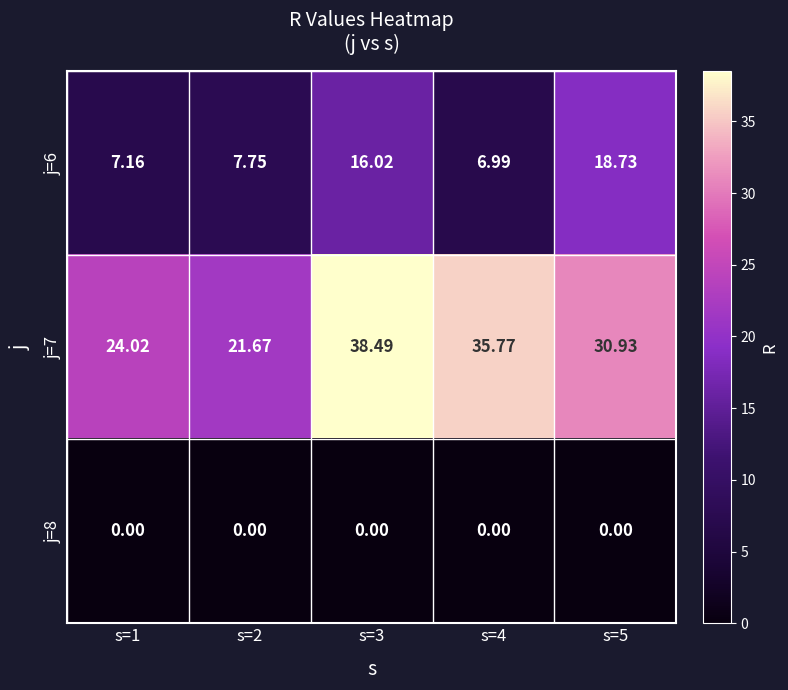

What is the difference between the highest and lowest values at s=4?

35.8